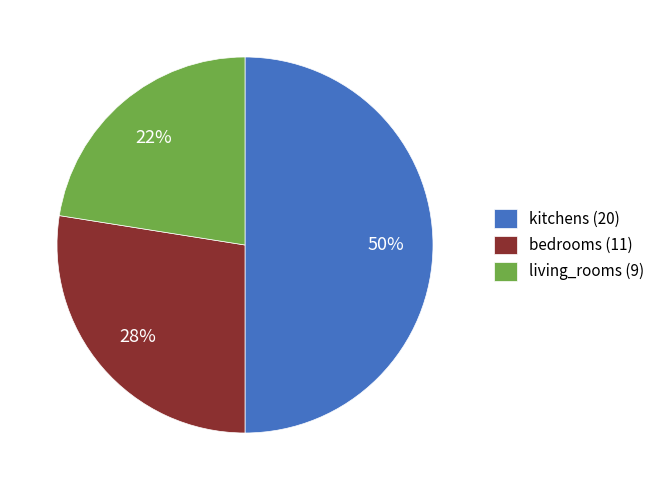

Combined, do bedrooms (11) and kitchens (20) account for over 50%?

Yes